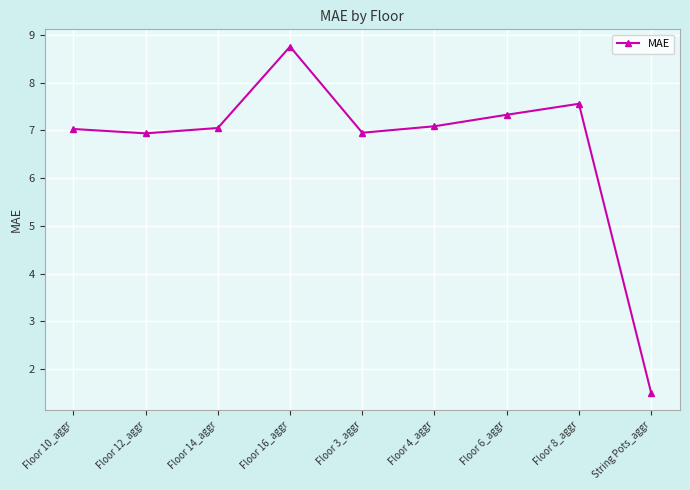

What is the maximum value shown in the chart?

8.8